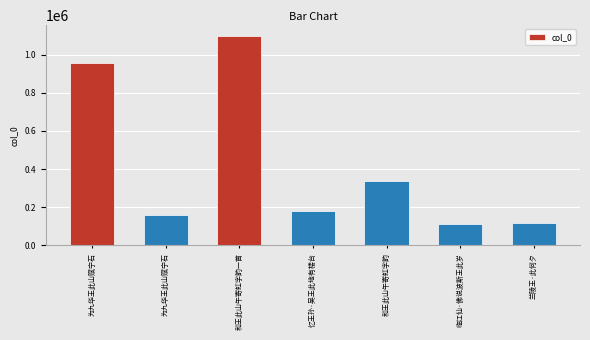

How many values are below 181196?

3